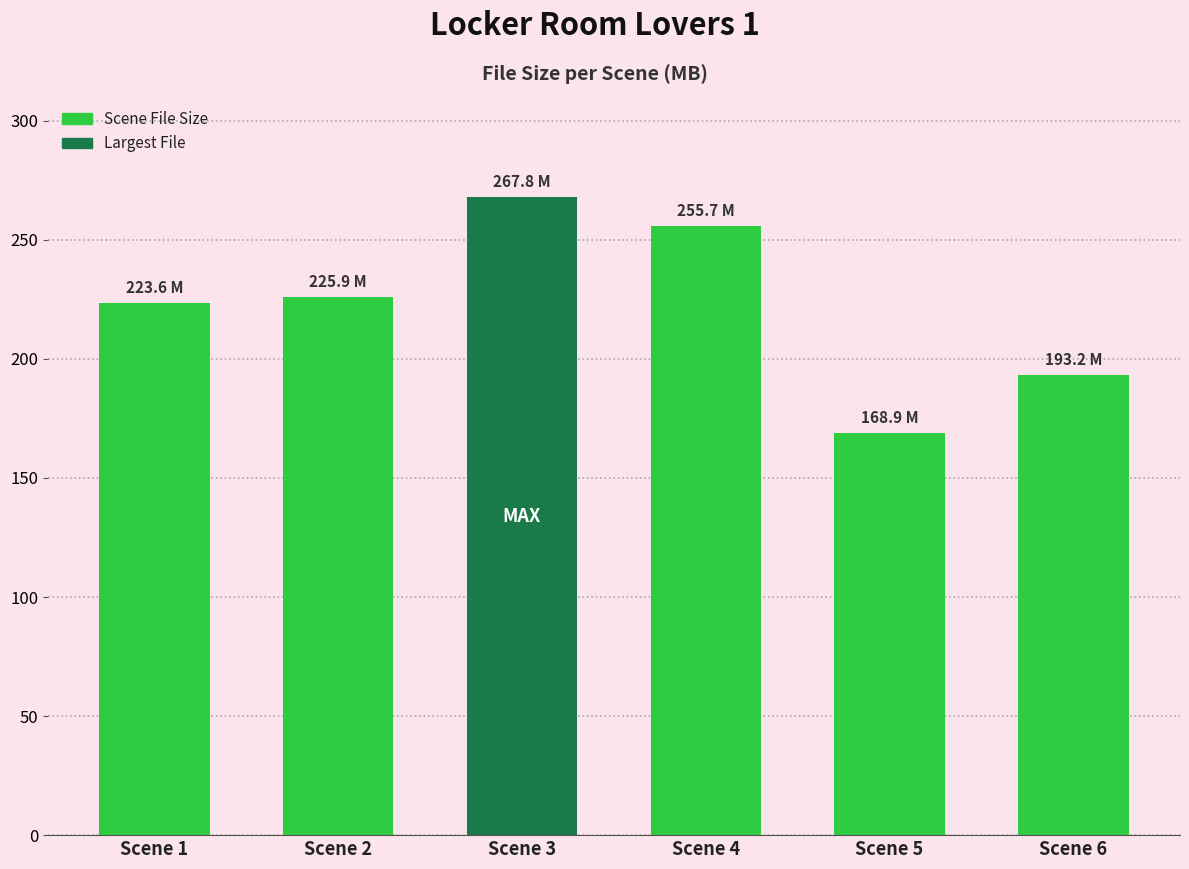

True or false: the data shows 267.8 at Scene 3.

True